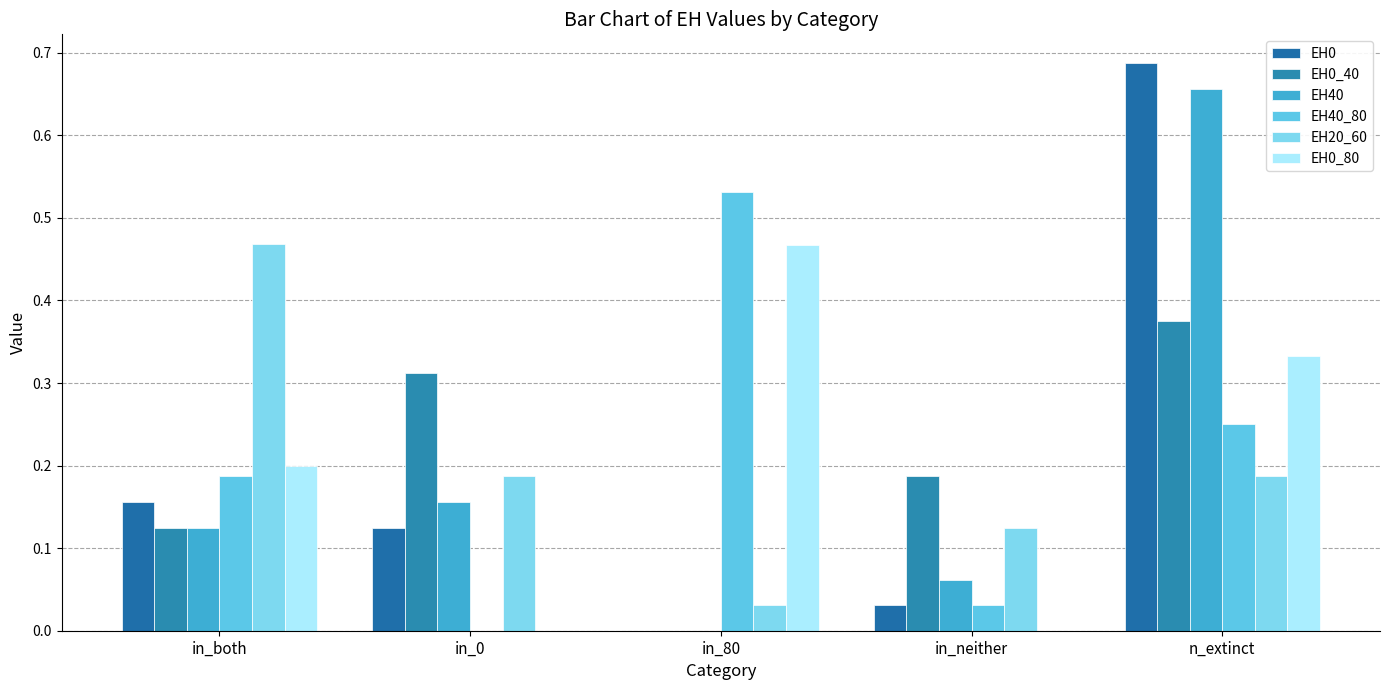

Count the EH0_40 values in the range 0 to 1.

5